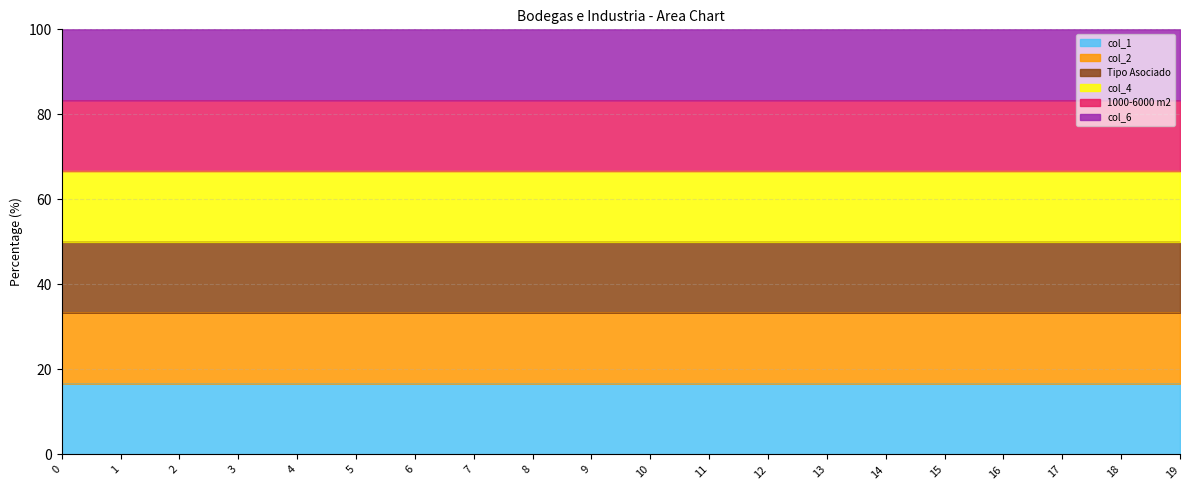

At which label is col_2 closest to 66?

19